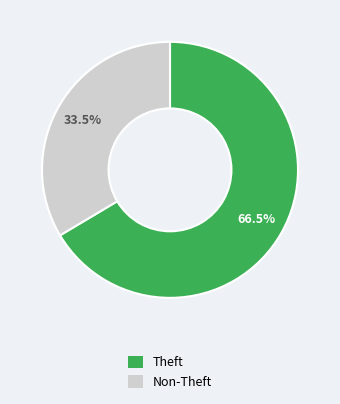

Which has a higher value, Theft or Non-Theft?

Theft